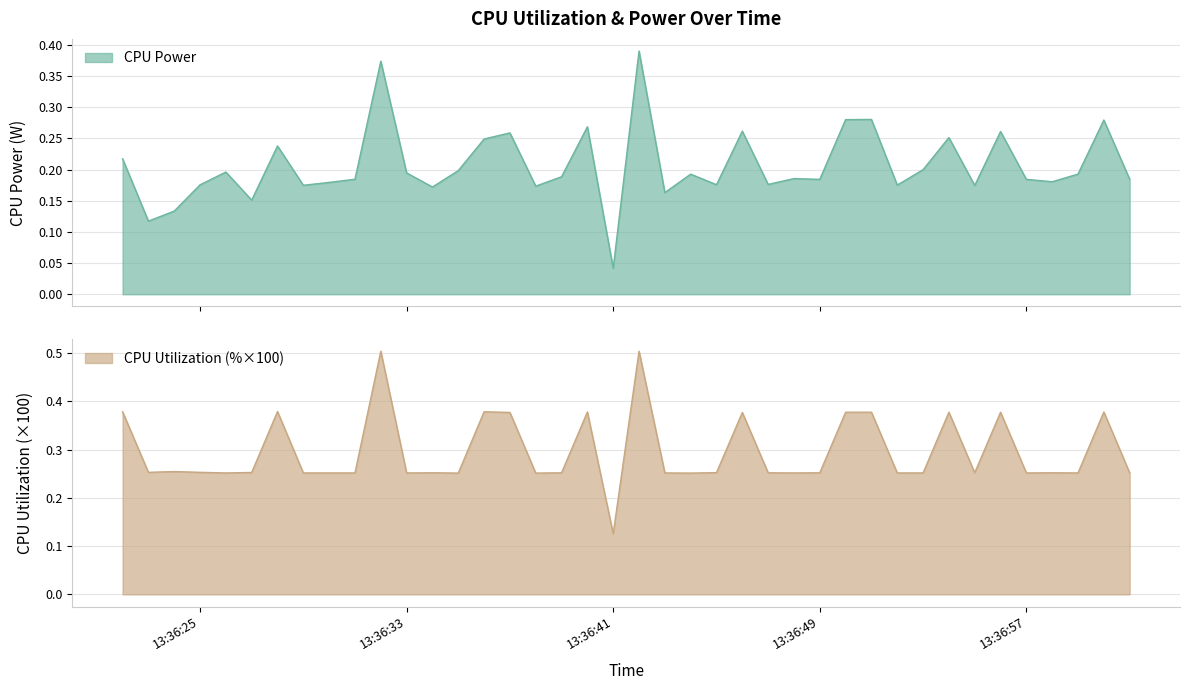

What is the difference between the maximum and minimum values in the CPU Utilization series?

0.4